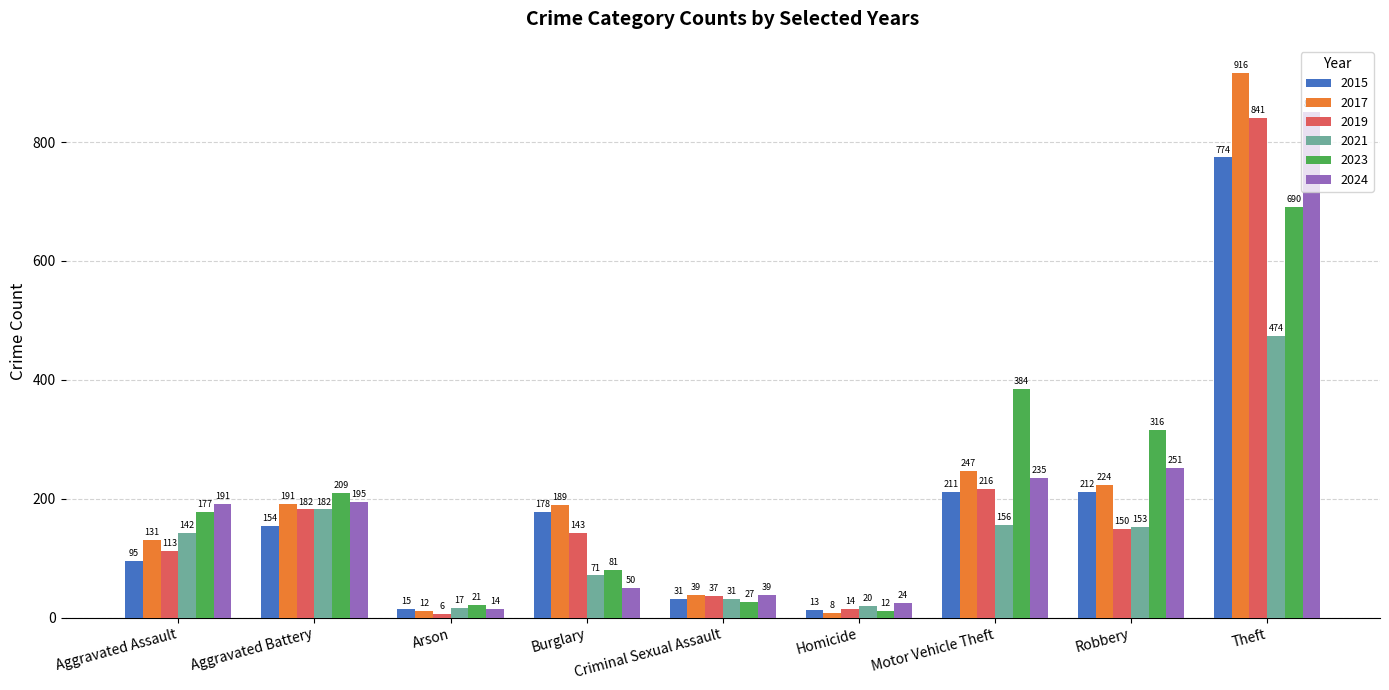

Where is 2017 nearest to the value 462?

Motor Vehicle Theft